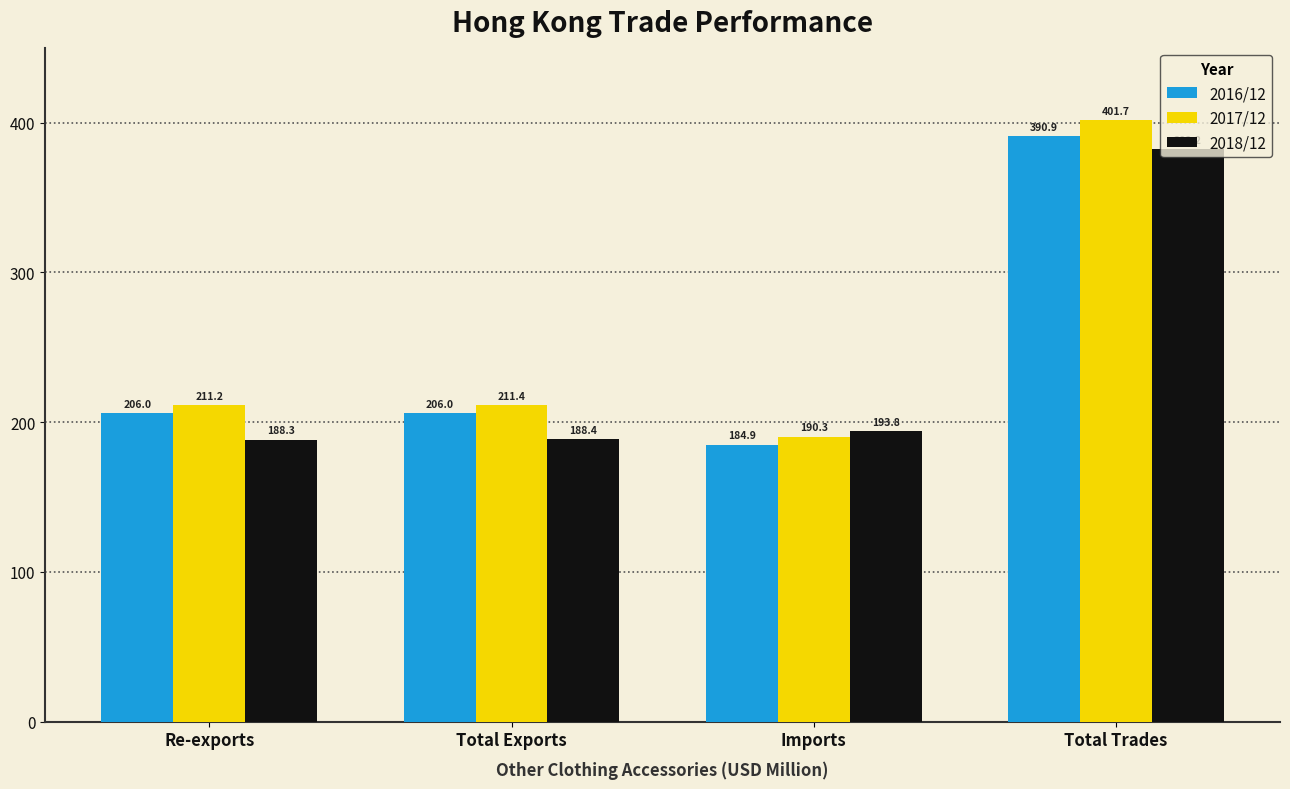

Reading left to right, list all the values displayed in this chart.

2016/12: 206.0	206.0	184.9	390.9
2017/12: 211.2	211.4	190.3	401.7
2018/12: 188.3	188.4	193.8	382.2